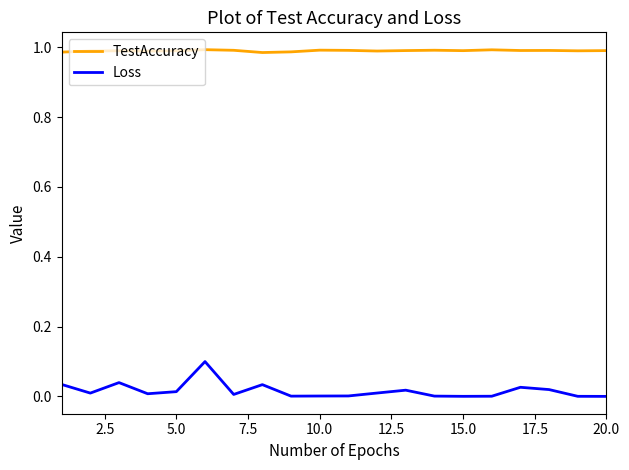

True or false: Loss and TestAccuracy intersect in this chart.

False